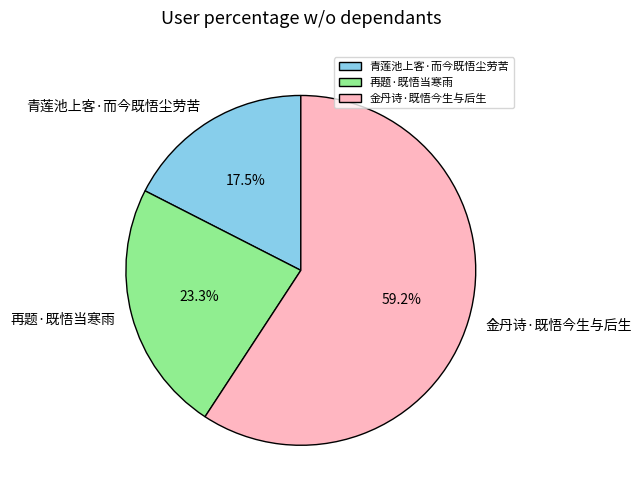

Between 金丹诗·既悟今生与后生 and 青莲池上客·而今既悟尘劳苦, which is larger?

金丹诗·既悟今生与后生